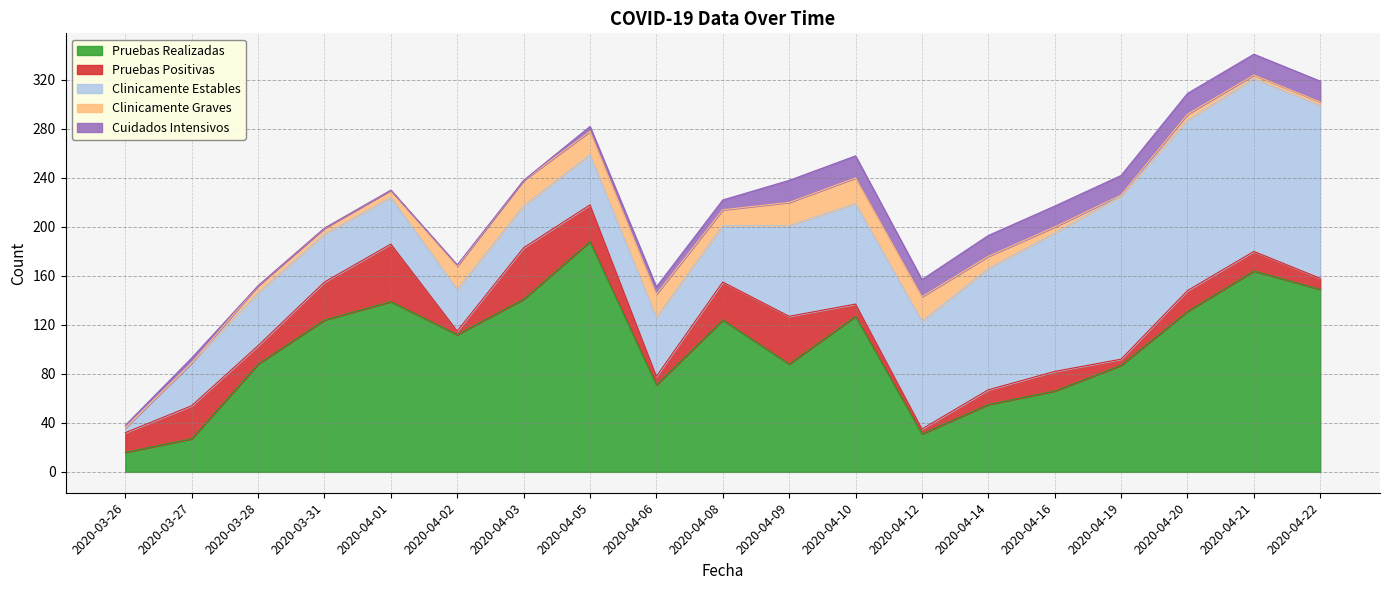

What position from the right is 2020-04-02?

14